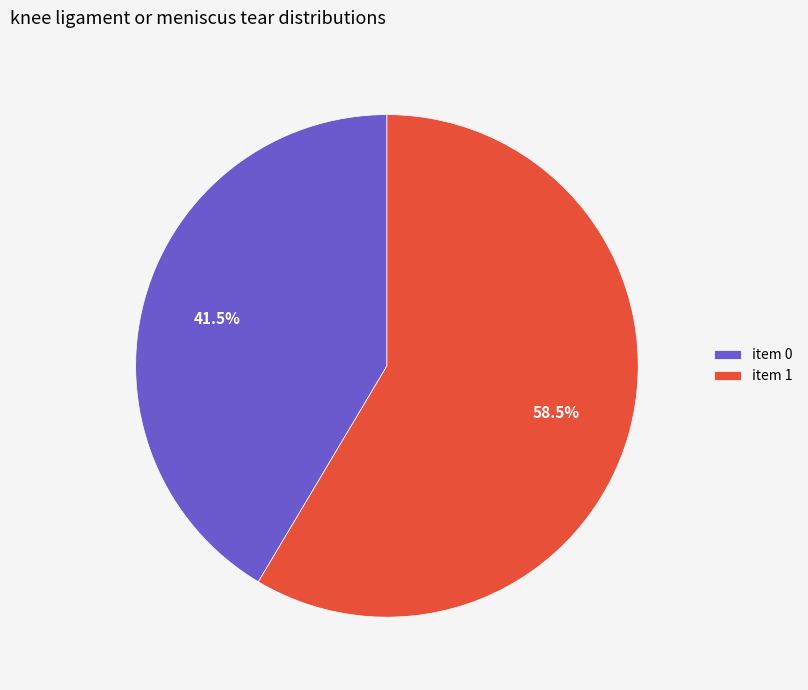

Count the number of slices in the pie.

2